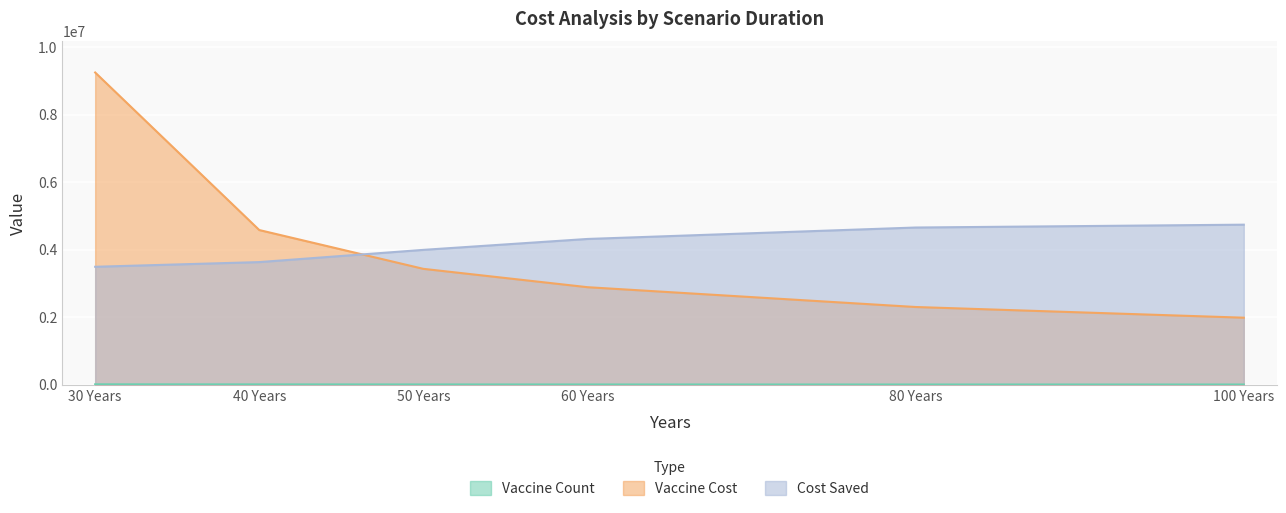

Which series ends up on top after the final intersection of vaccine_cost and cost_saved?

cost_saved